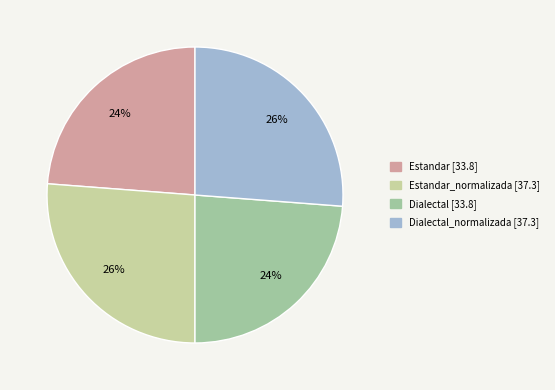

Is there a majority slice in this chart?

No